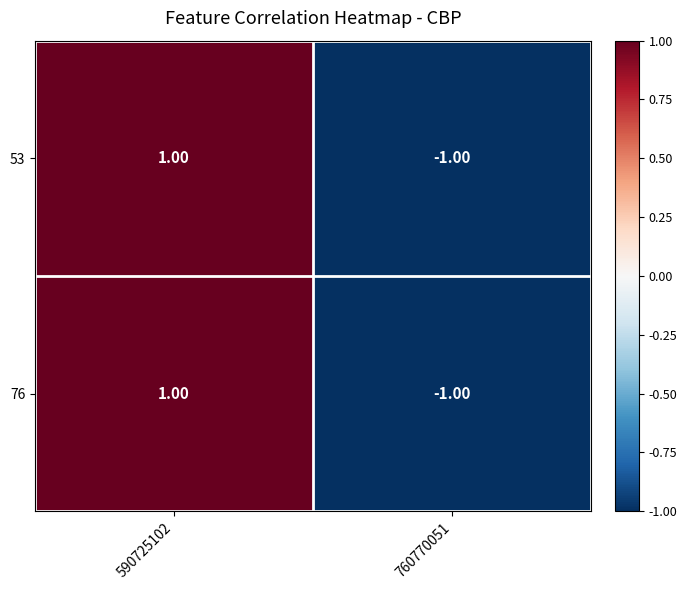

Rank the categories by 76 value from highest to lowest.

590725102, 760770051